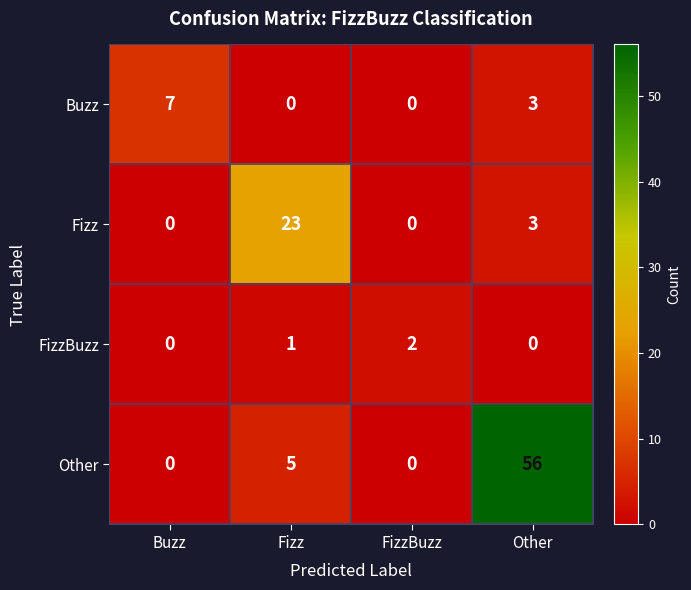

Between Fizz and Other, which series saw the biggest shift?

Other